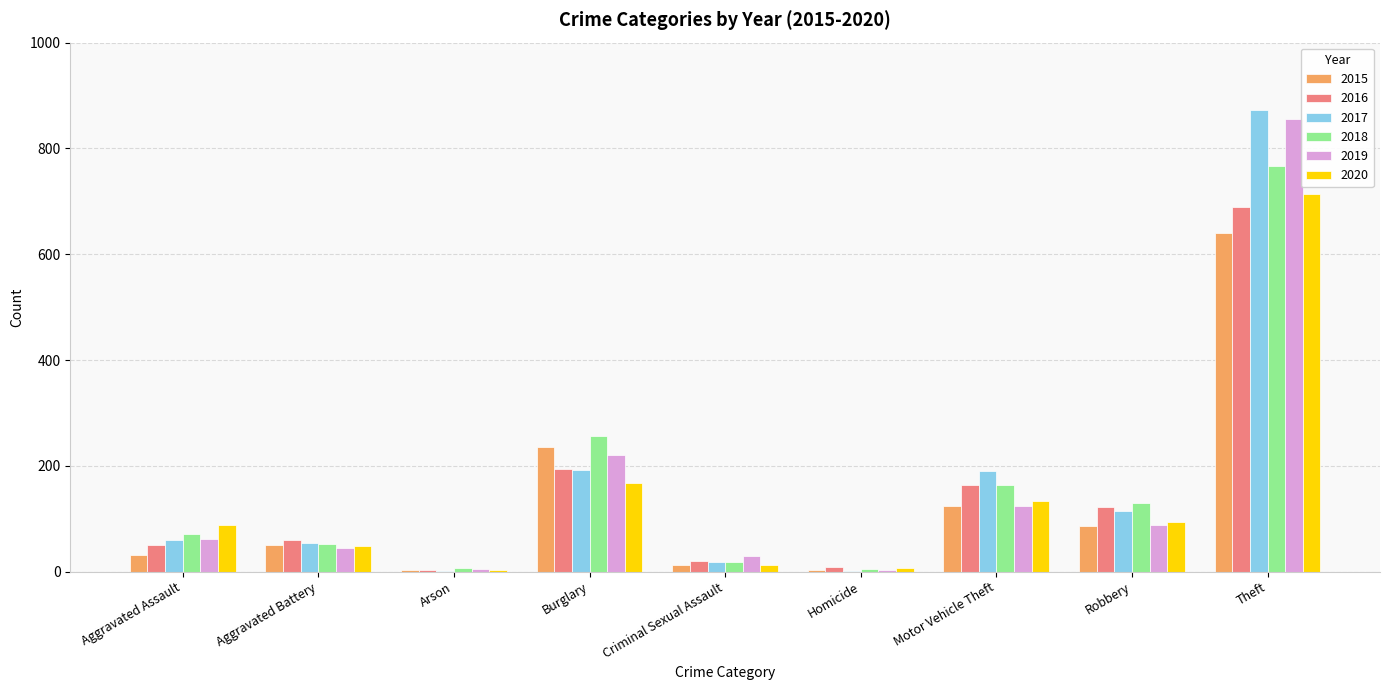

What is the maximum value for 2019?

855